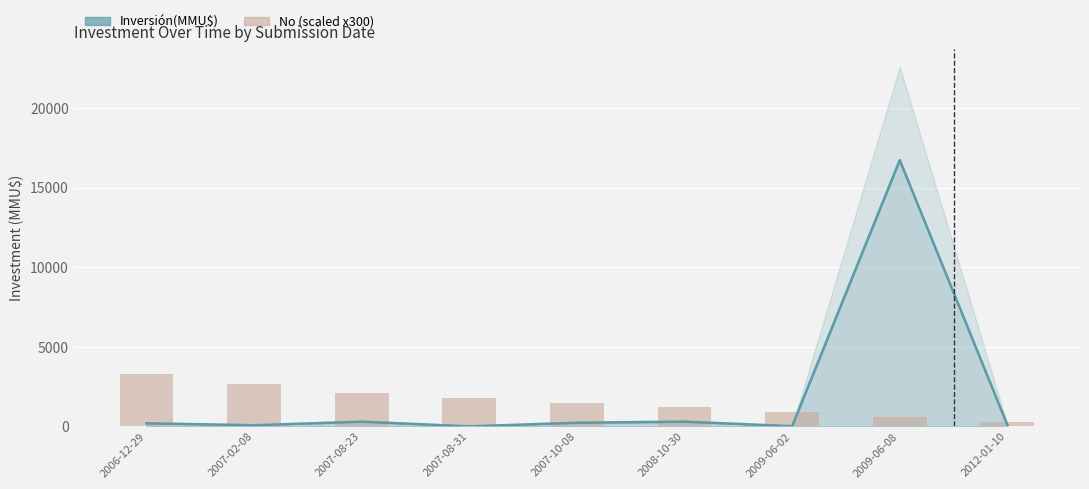

Which label corresponds to the largest value in the chart?

2006-12-29